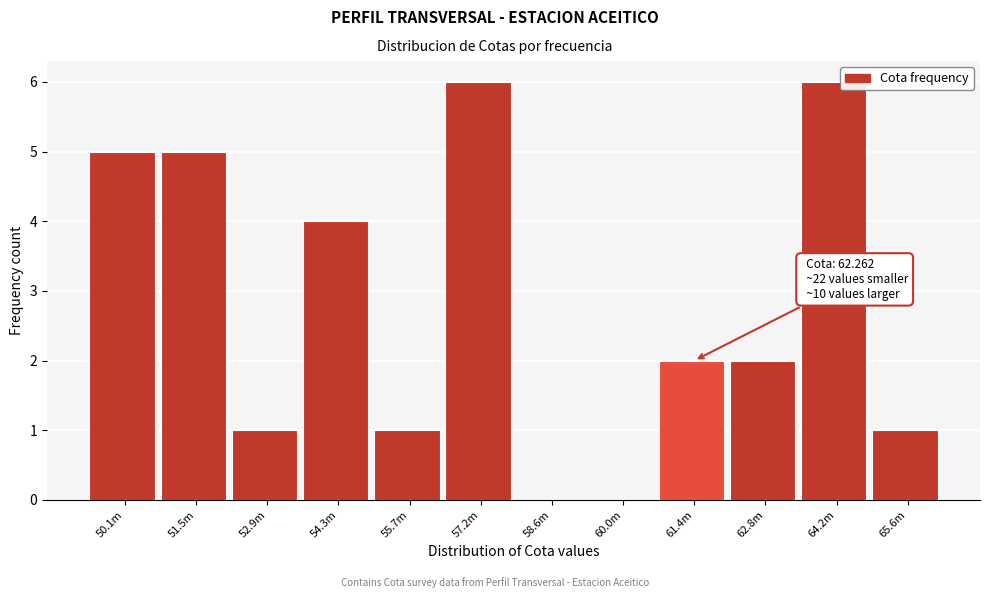

Reading left to right, transcribe all the data shown in this chart.

50.1m=5	51.5m=5	52.9m=1	54.3m=4	55.7m=1	57.2m=6	58.6m=0	60.0m=0	61.4m=2	62.8m=2	64.2m=6	65.6m=1